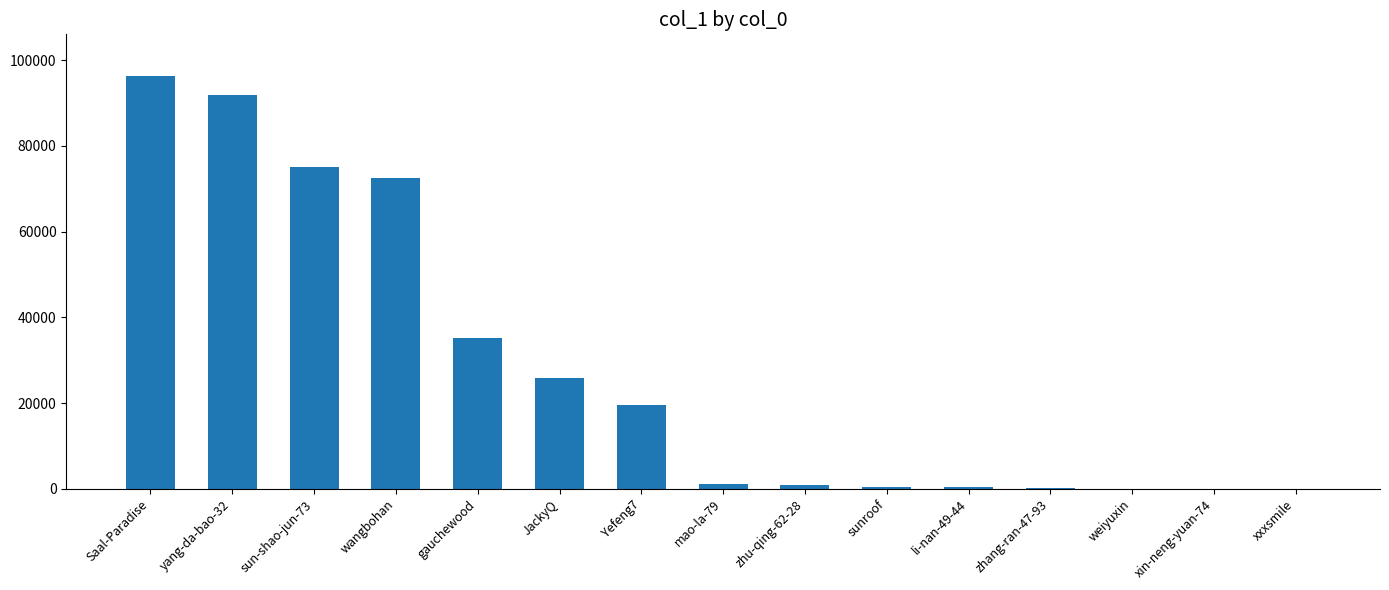

What is the approximate value at mao-la-79?

1041